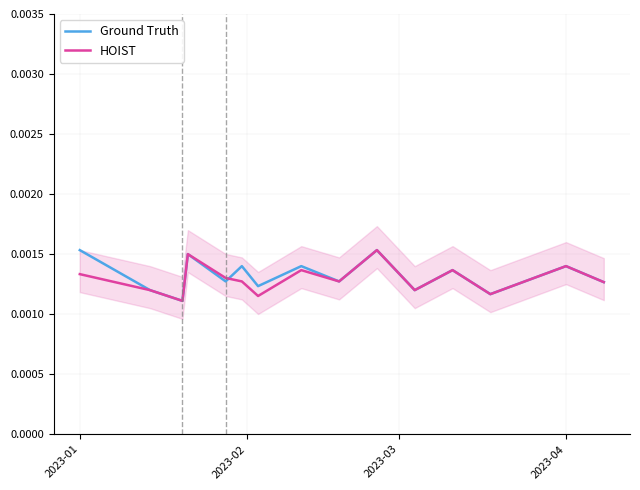

At how many categories does at least one series exceed 0?

15